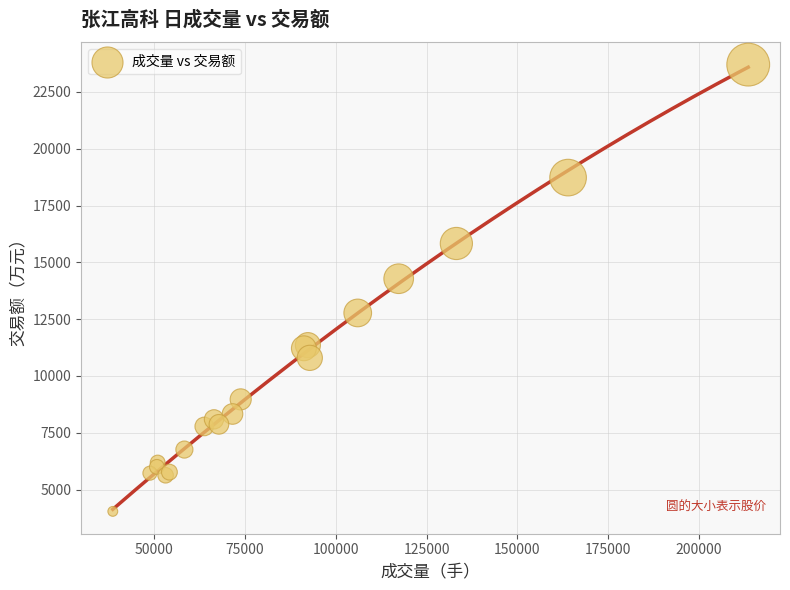

What Y value in the scatter plot is closest to 13871?

14280